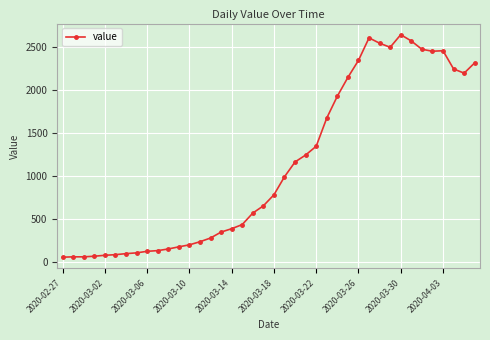

What is the greatest value displayed?

2640